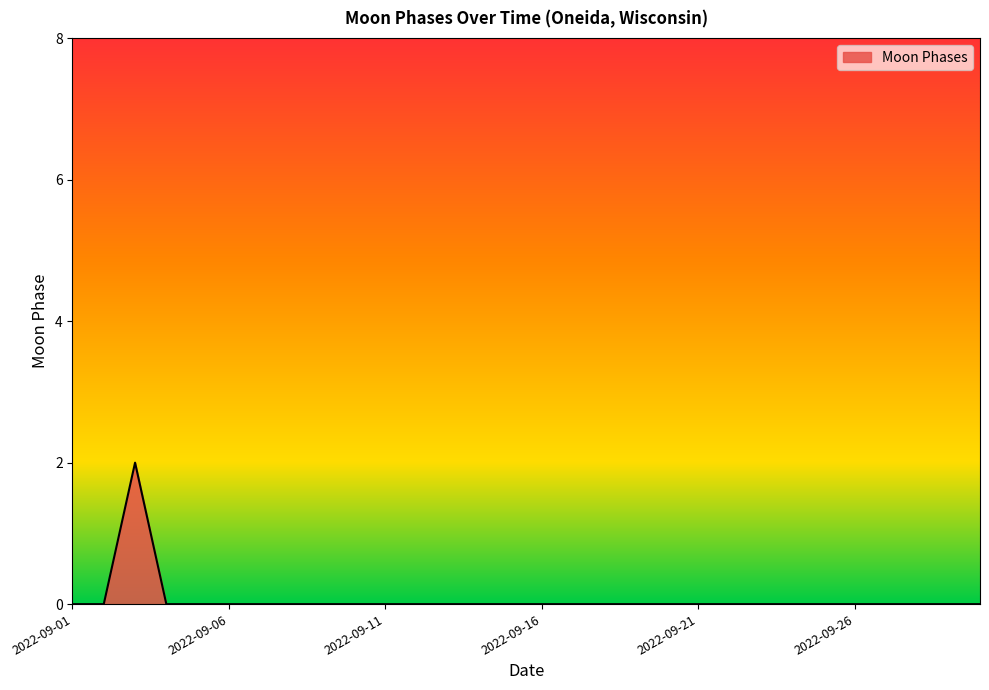

Reading left to right, extract all data points from this chart.

0	0	2	0	0	0	0	0	0	0	0	0	0	0	0	0	0	0	0	0	0	0	0	0	0	0	0	0	0	0